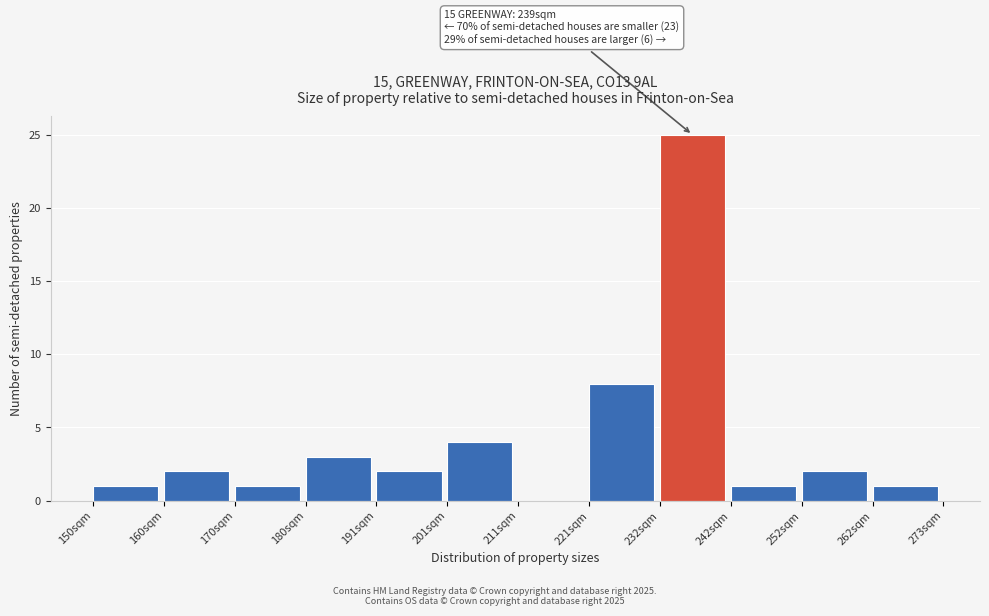

Reading right to left, transcribe all the data shown in this chart.

262sqm=1	252sqm=2	242sqm=1	232sqm=25	221sqm=8	211sqm=0	201sqm=4	191sqm=2	180sqm=3	170sqm=1	160sqm=2	150sqm=1